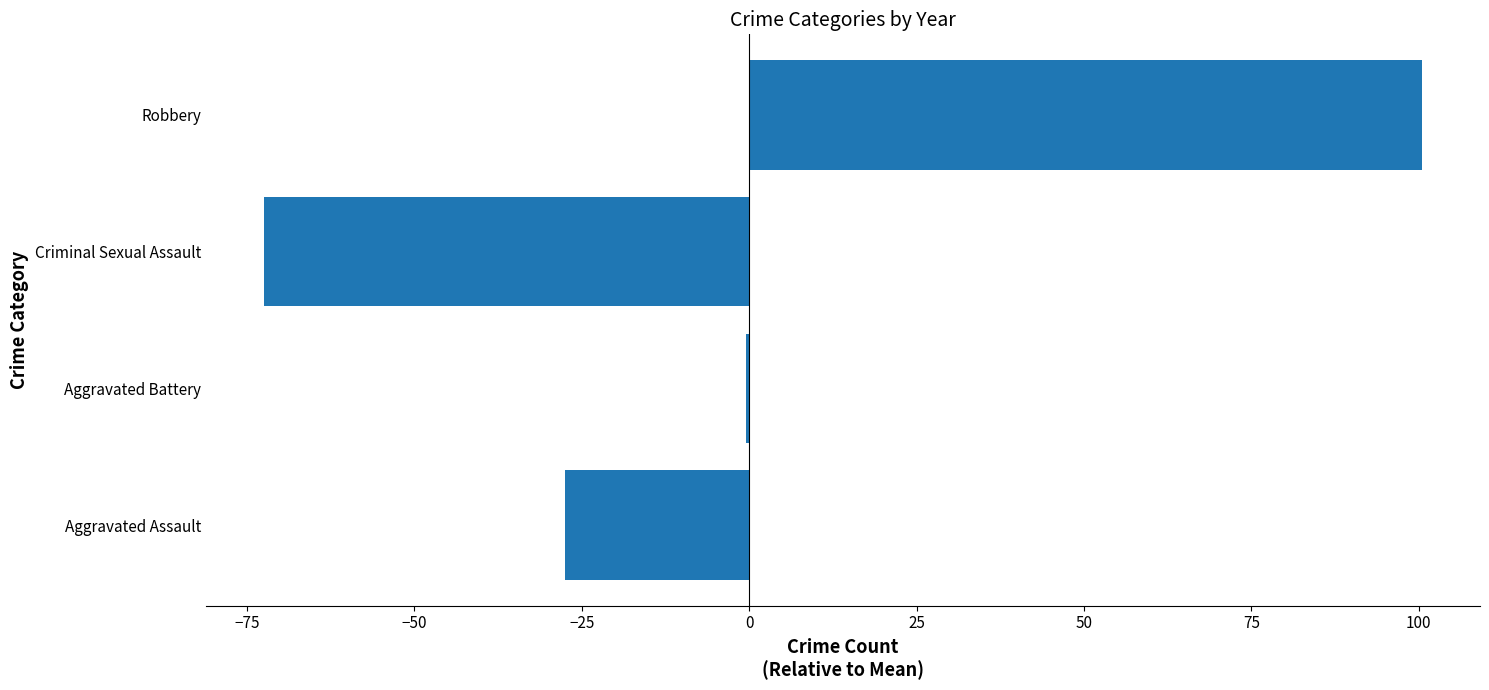

What is the maximum value shown in the chart?

100.5